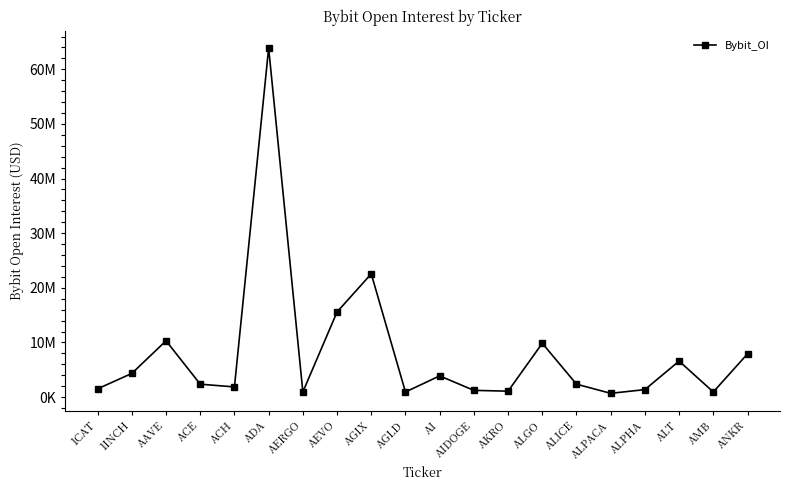

Rank the categories by value from lowest to highest.

ALPACA, AGLD, AMB, AERGO, AKRO, AIDOGE, ALPHA, 1CAT, ACH, ACE, ALICE, AI, 1INCH, ALT, ANKR, ALGO, AAVE, AEVO, AGIX, ADA